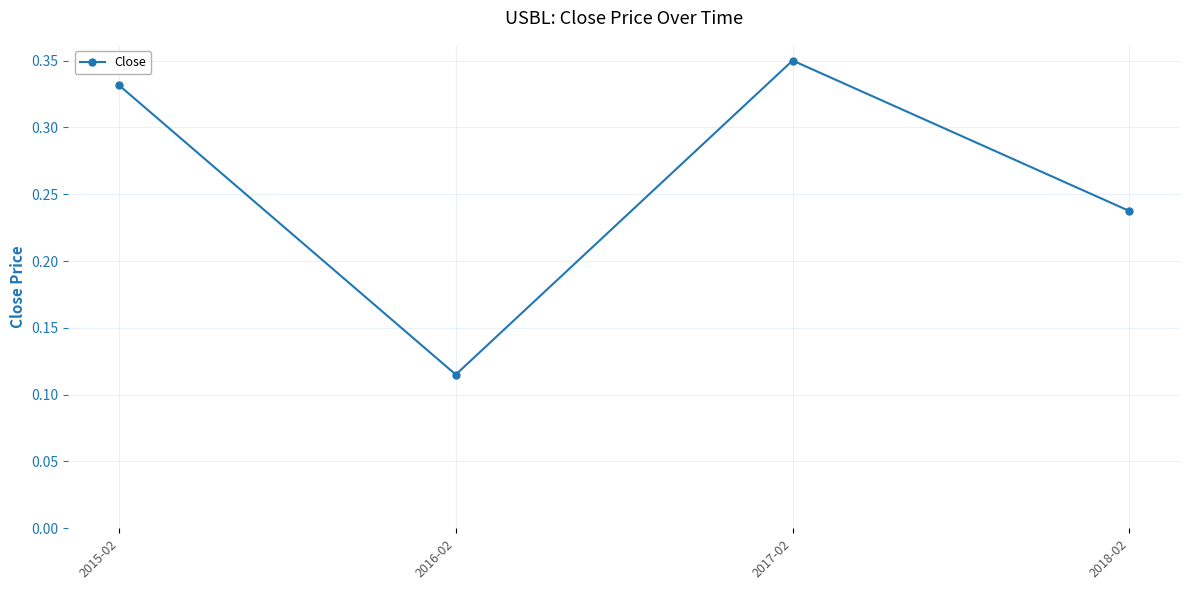

Which label corresponds to the smallest value in the chart?

2016-02